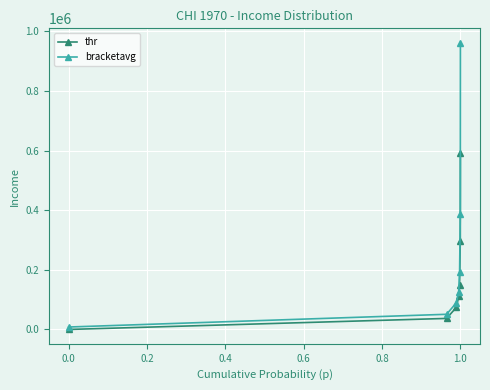

Which series has the largest total across all categories?

bracketavg